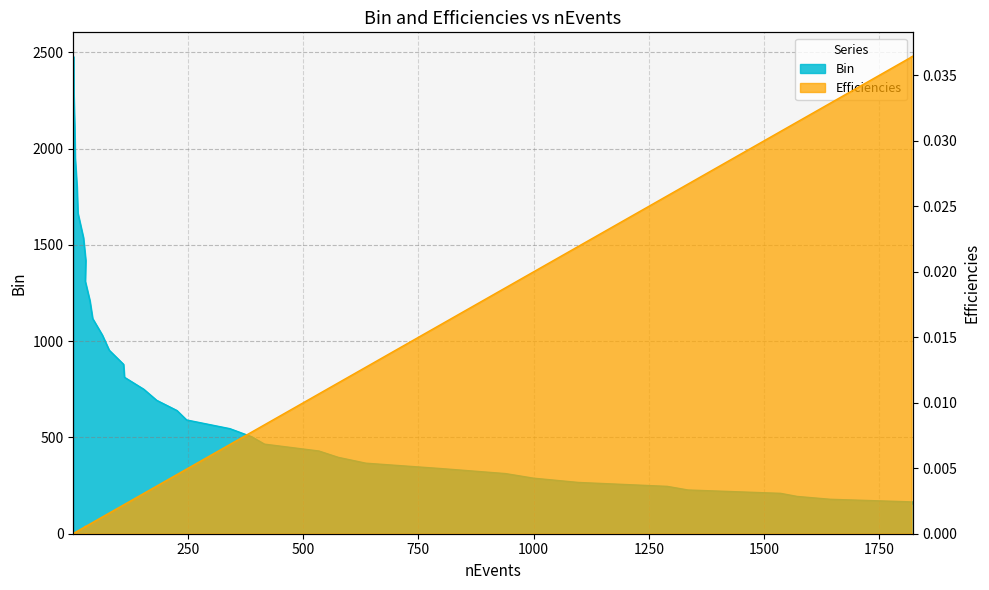

Reading right to left, transcribe all the data shown in this chart.

Bin: 1=2479.7	2=2289.7	4=2114.3	5=1952.4	9=1802.8	11=1664.7	23=1537.2	28=1419.4	27=1310.7	37=1210.3	43=1117.6	64=1032.0	79=952.9	110=879.9	112=812.5	154=750.3	182=692.8	226=639.8	247=590.7	341=545.5	388=503.7	416=465.1	534=429.5	576=396.6	636=366.2	800=338.2	939=312.3	1000=288.3	1097=266.2	1290=245.9	1335=227.0	1536=209.6	1572=193.6	1644=178.8	1823=165.1	1820=152.4
Efficiencies: 1=0.0	2=0.0	4=0.0	5=0.0	9=0.0	11=0.0	23=0.0	28=0.0	27=0.0	37=0.0	43=0.0	64=0.0	79=0.0	110=0.0	112=0.0	154=0.0	182=0.0	226=0.0	247=0.0	341=0.0	388=0.0	416=0.0	534=0.0	576=0.0	636=0.0	800=0.0	939=0.0	1000=0.0	1097=0.0	1290=0.0	1335=0.0	1536=0.0	1572=0.0	1644=0.0	1823=0.0	1820=0.0